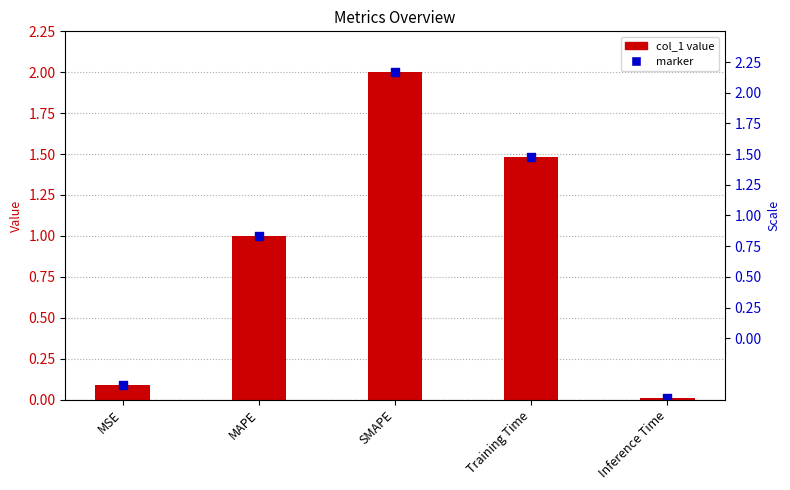

What is the change in value from MSE to MAPE?

+0.9